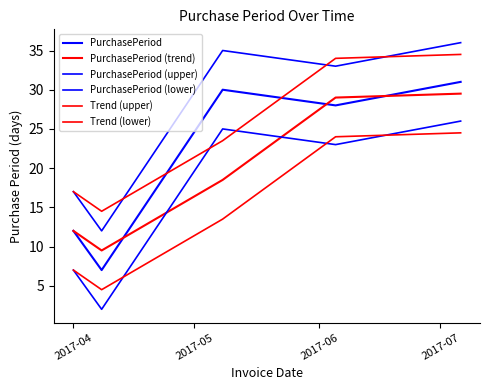

How many lines are shown in the chart?

6